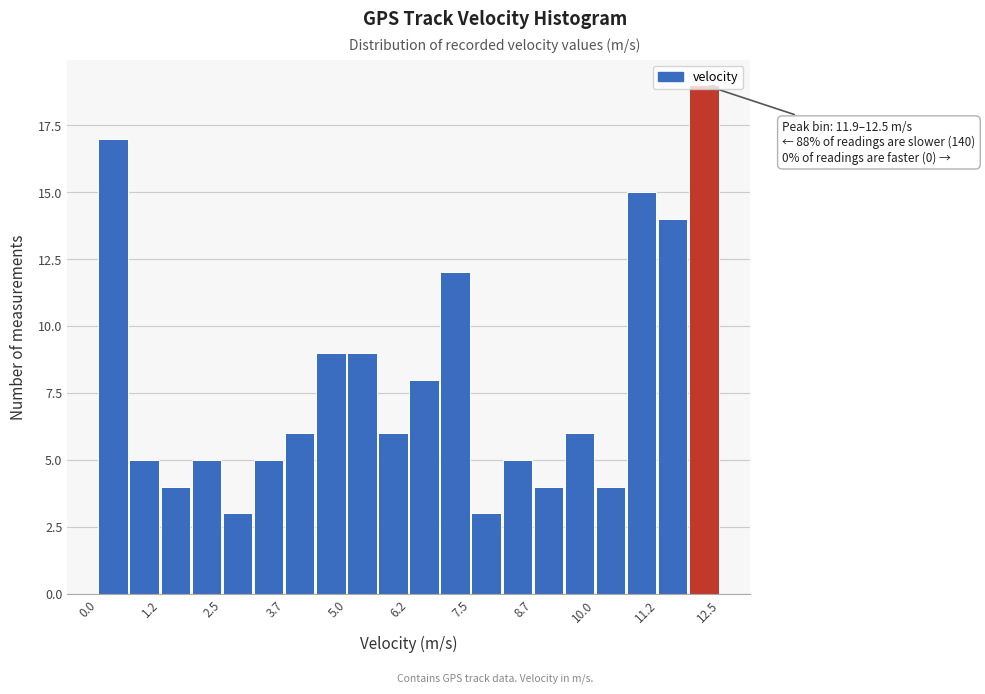

Around what value on the x-axis is the tallest bar? Give the approximate position of its centre, as read against the axis.

12.2